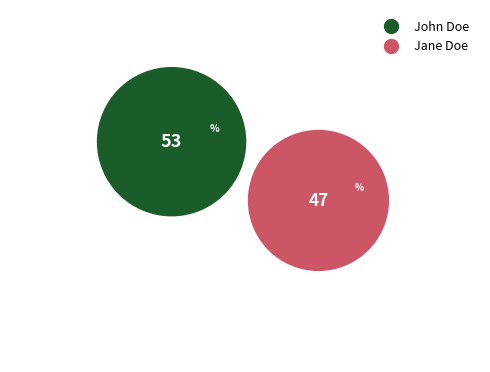

What is the majority slice?

John Doe